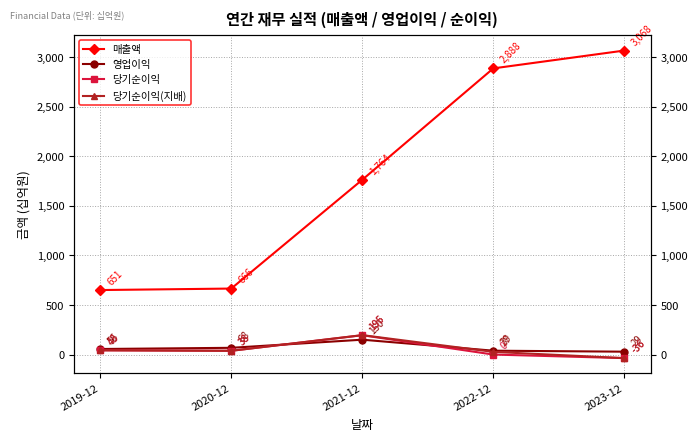

Reading left to right, extract all data points from this chart.

매출액: 2019-12=651	2020-12=666	2021-12=1764	2022-12=2888	2023-12=3068
영업이익: 2019-12=56	2020-12=68	2021-12=150	2022-12=39	2023-12=29
당기순이익: 2019-12=43	2020-12=38	2021-12=195	2022-12=0	2023-12=-36
당기순이익(지배): 2019-12=43	2020-12=38	2021-12=196	2022-12=27	2023-12=-36